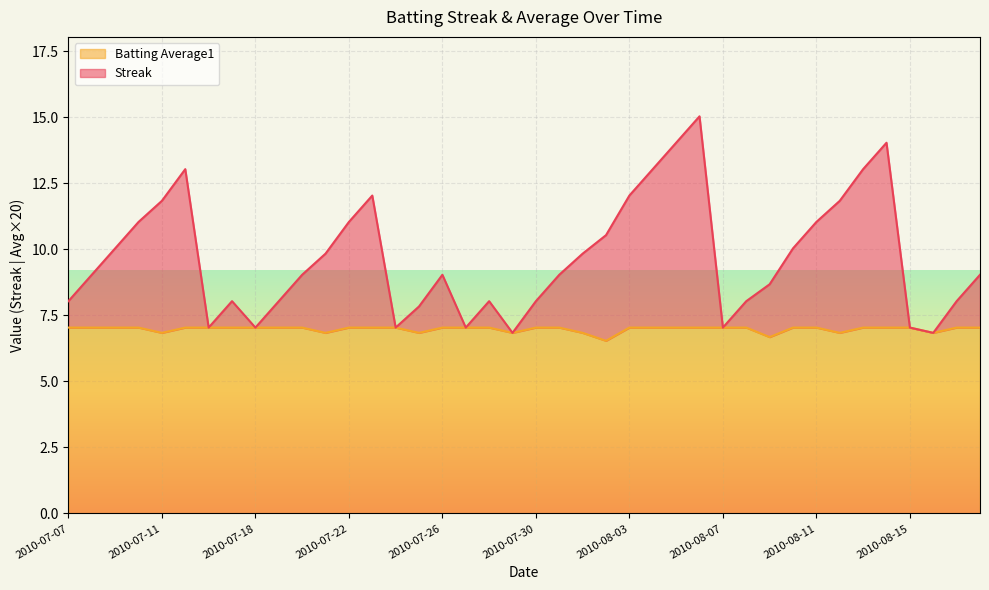

True or false: Streak and Batting Average1 cross at least once.

False